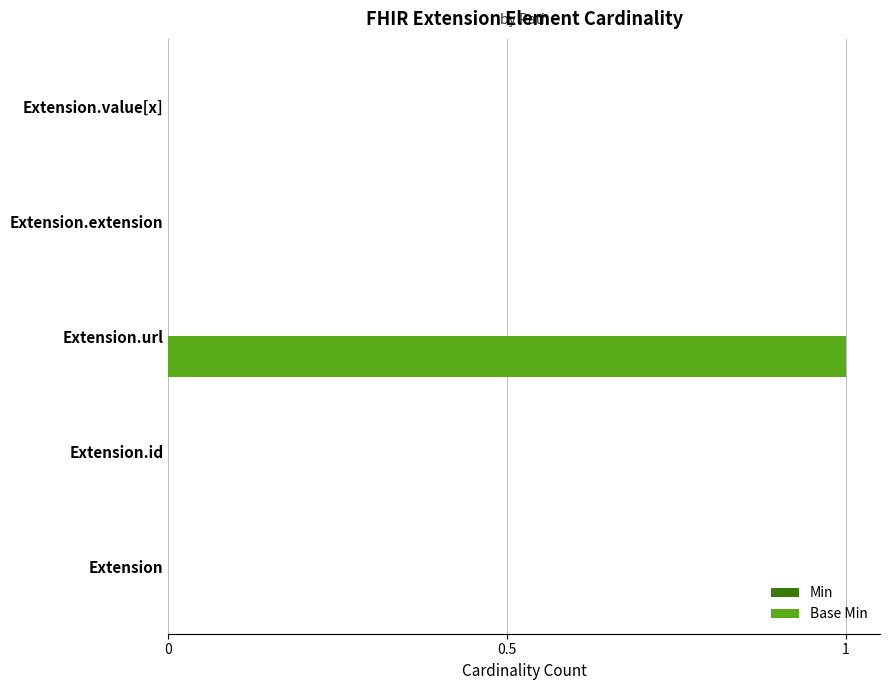

What is the change in value from Extension to Extension.url?

+1